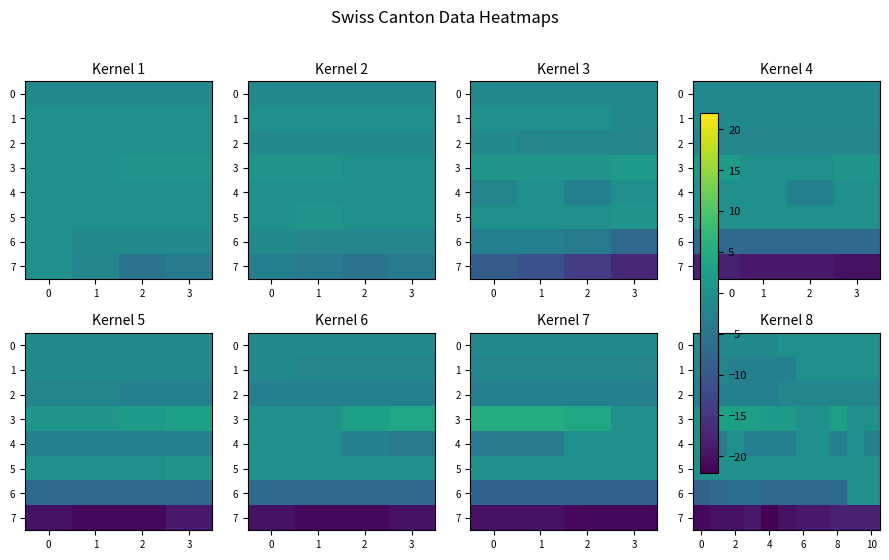

How many values in the 7 series are below -19?

5